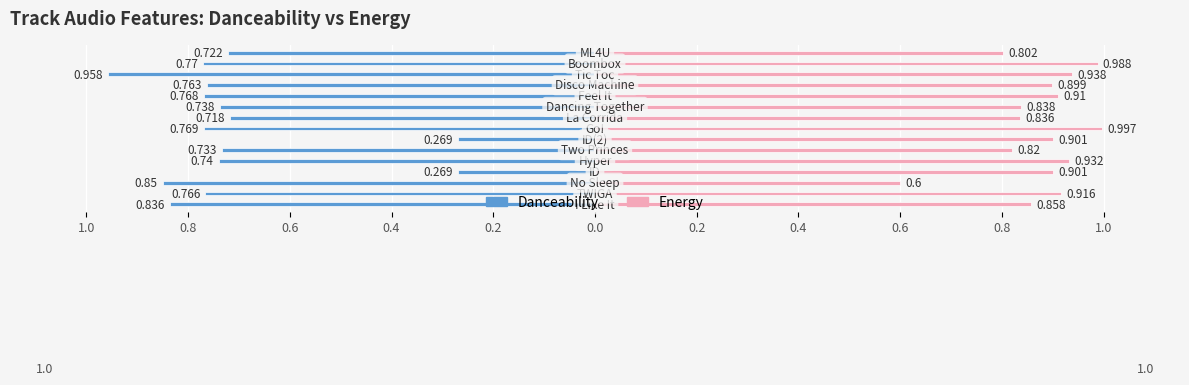

How many bars are there in total?

30